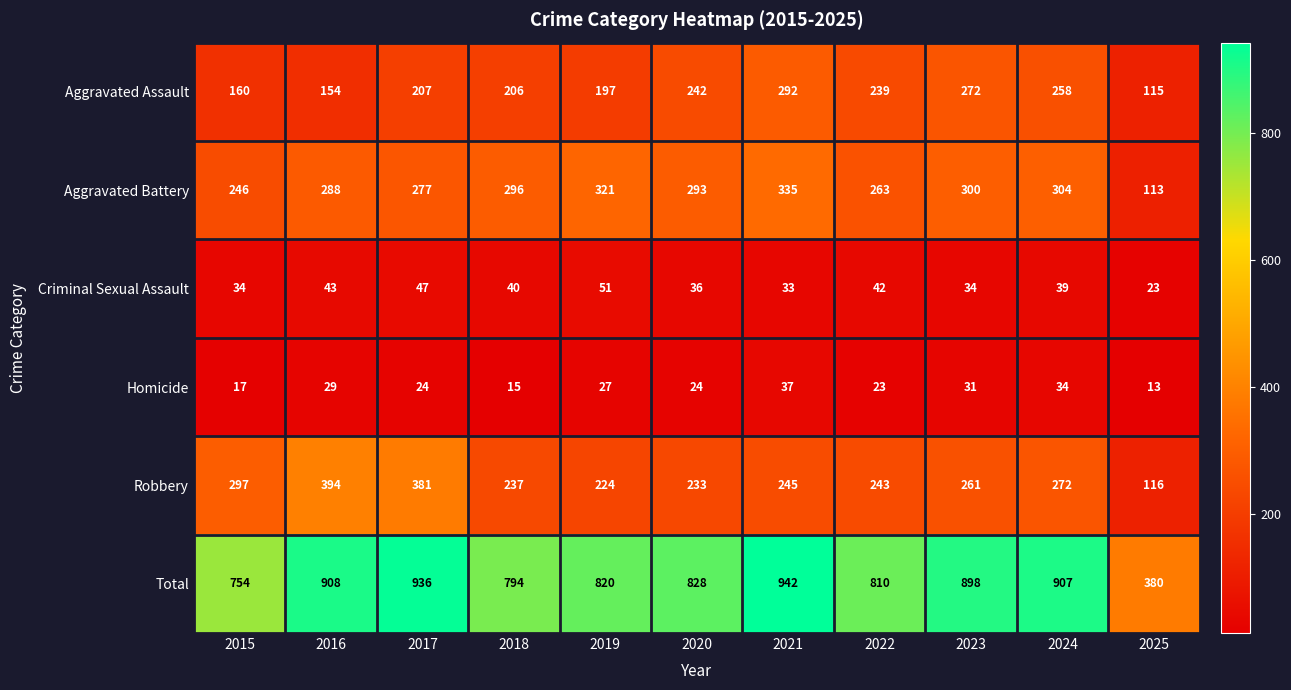

Which category has the highest value across all series?

2021